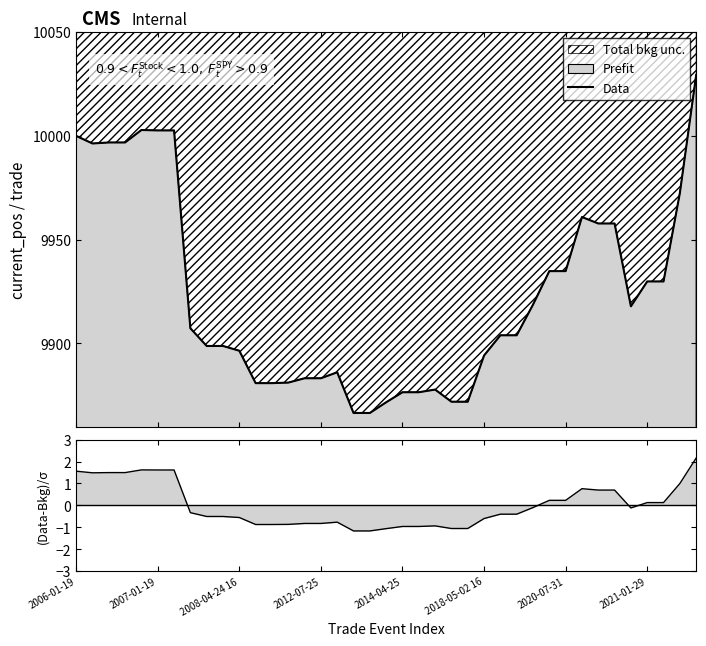

Which category has the highest value across all series?

38